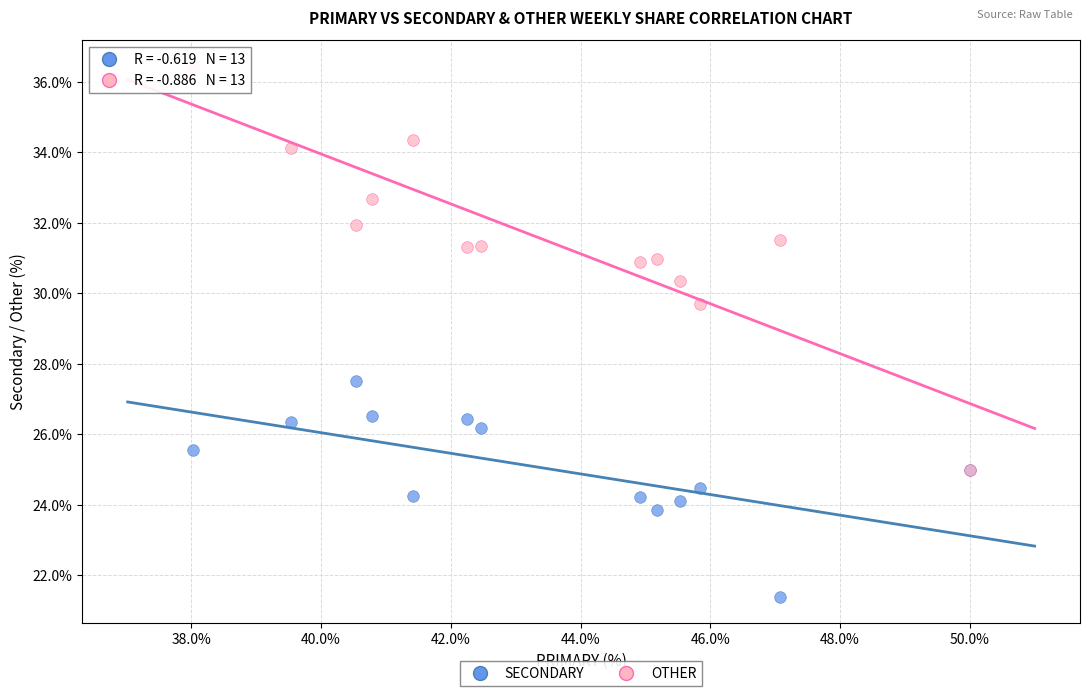

What are all the series names shown in the legend?

SECONDARY, OTHER